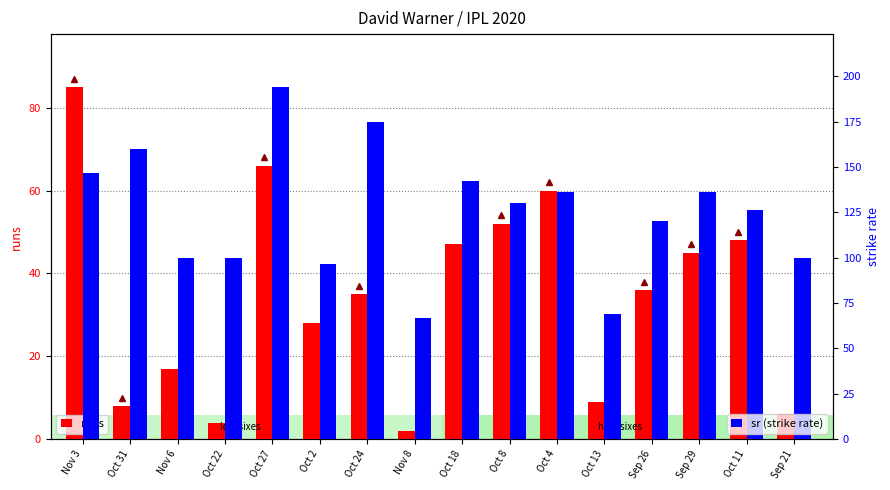

What is the value of the sr bar at the 1st from the left?

146.6